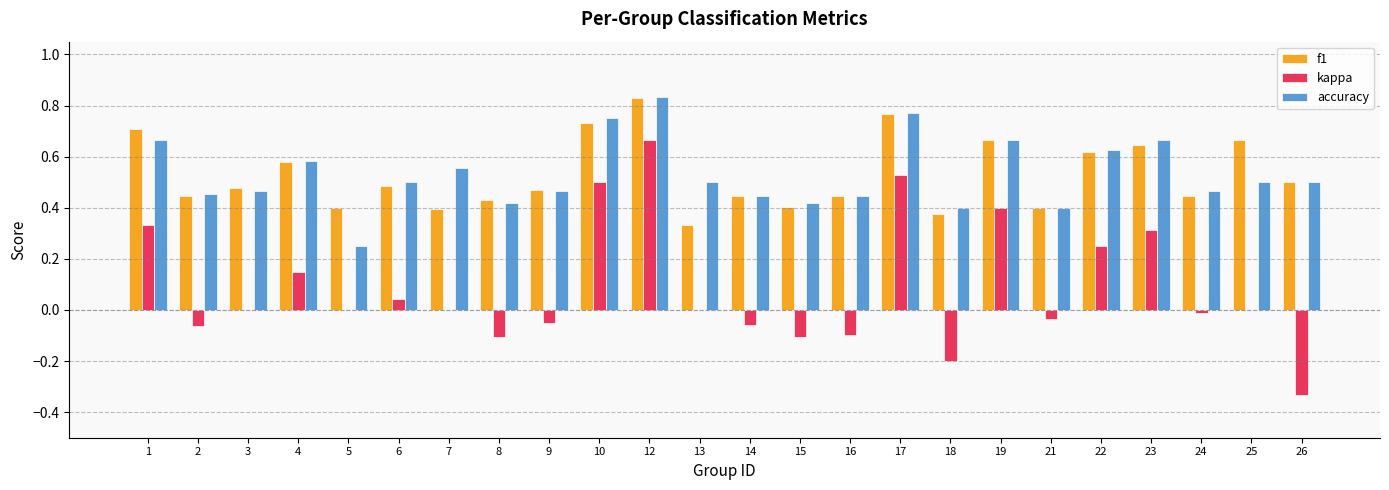

At which category is the sum across all series the highest?

12